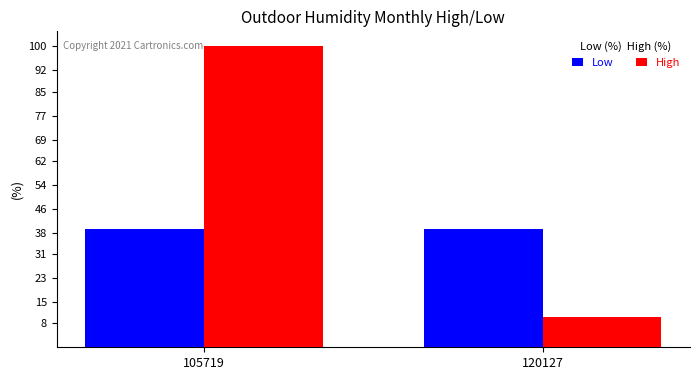

What is the minimum value for High?

10.0